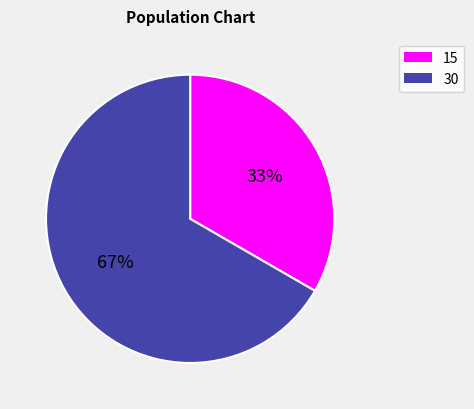

The 15 slice represents 19% of the pie. True or false?

False